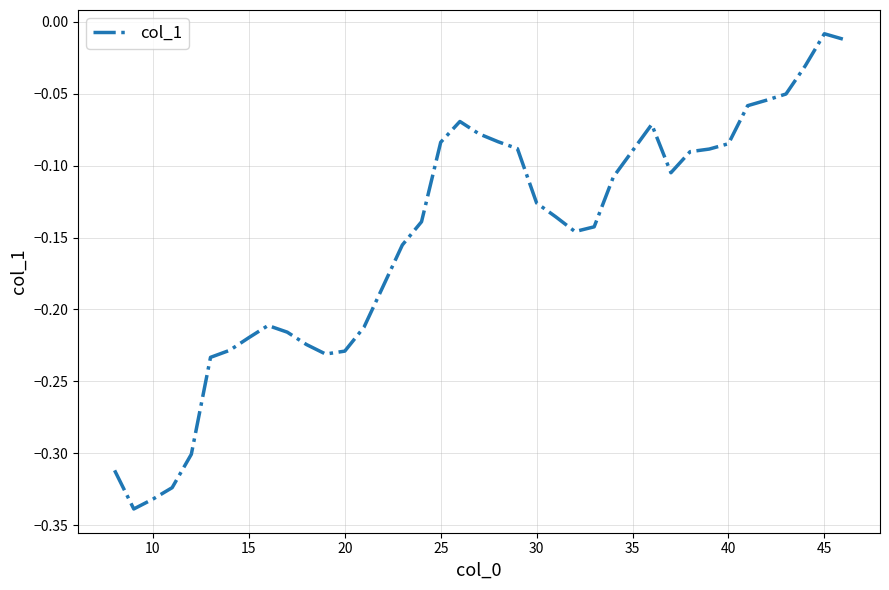

How many lines are shown in the chart?

1